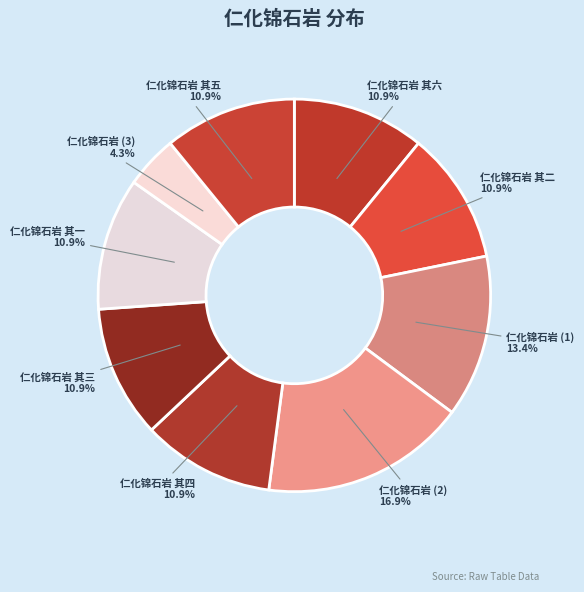

What is the smallest slice in the pie chart?

仁化锦石岩 (3)